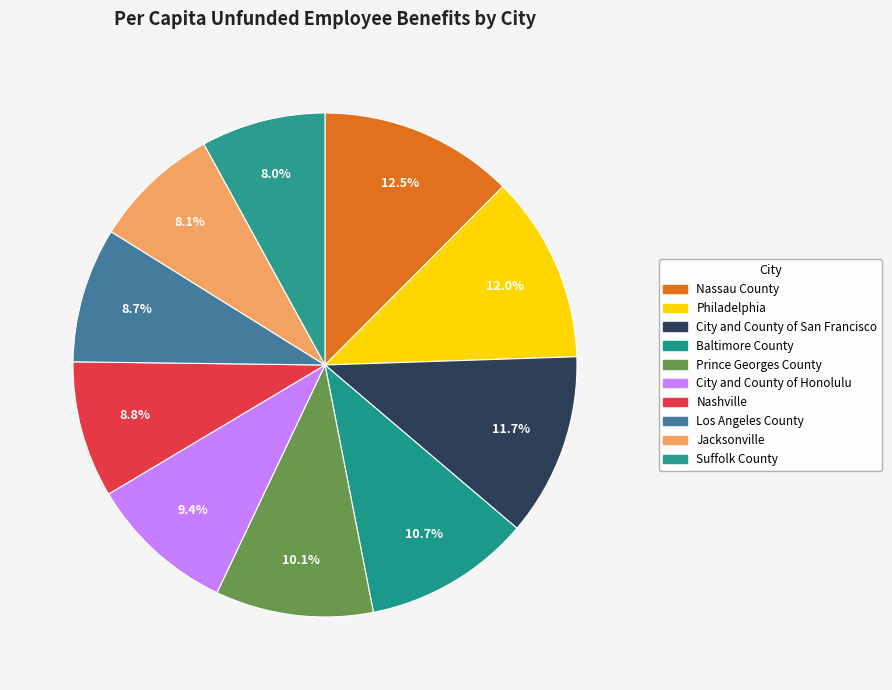

The Nashville slice represents 18% of the pie. True or false?

False